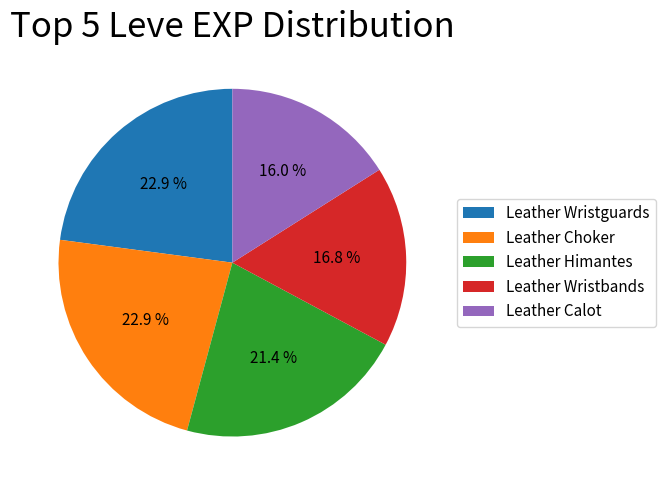

Approximately how many times larger is the value at Leather Himantes compared to Leather Wristbands?

1.3